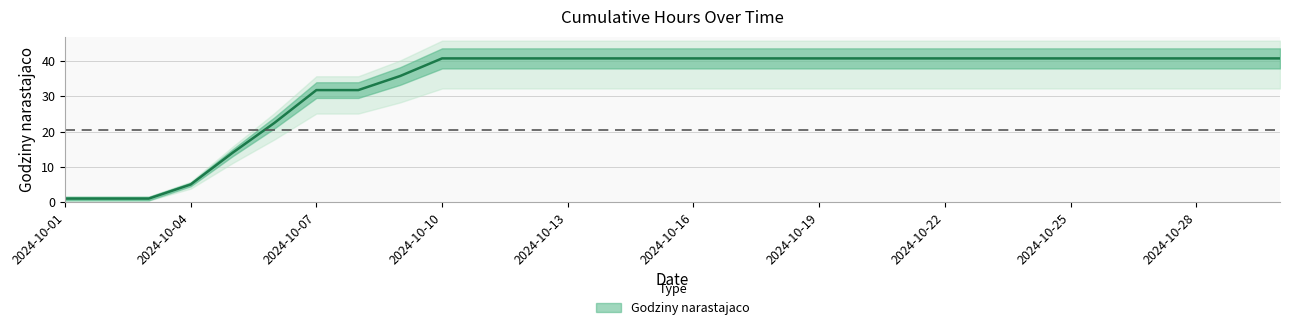

Which category has the lowest value across all series?

2024-10-01